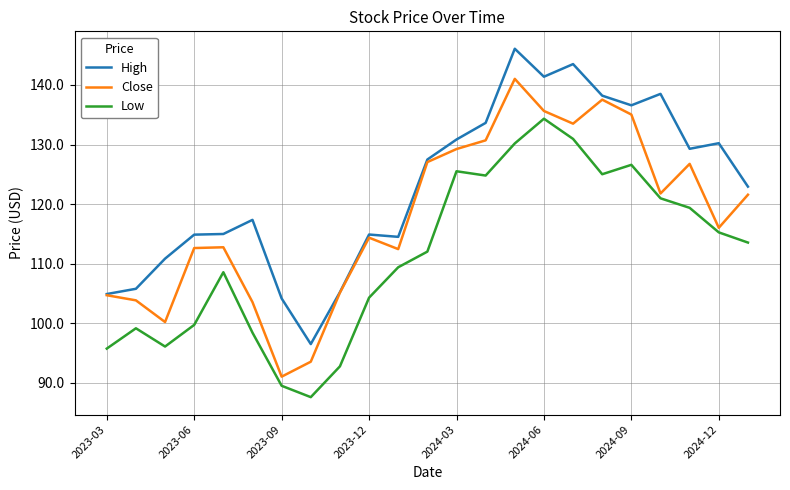

What is the lowest value of the Low series?

87.6